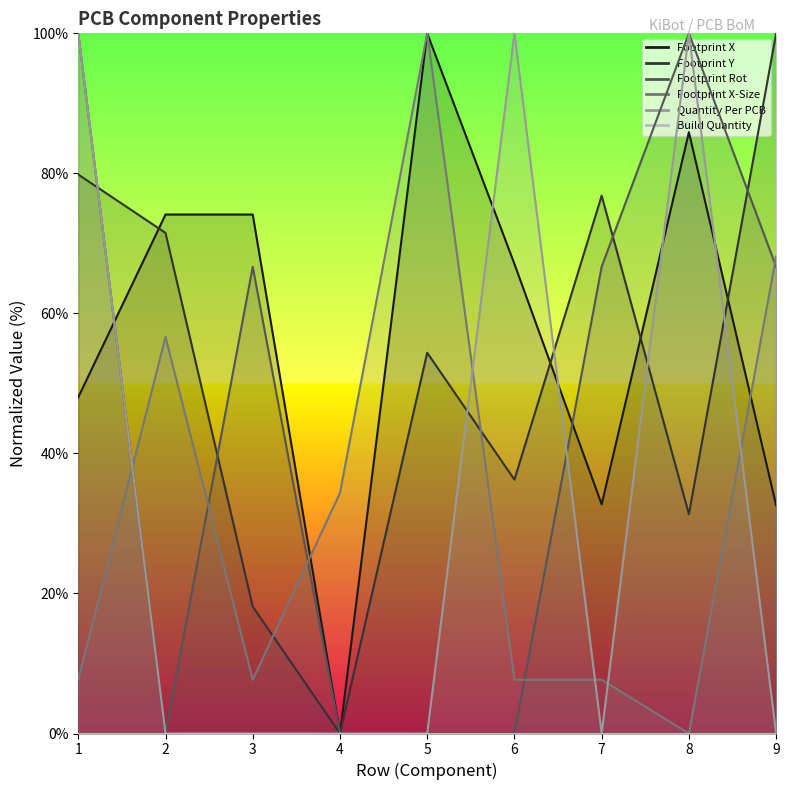

Is this an area chart (filled region under the line)?

No